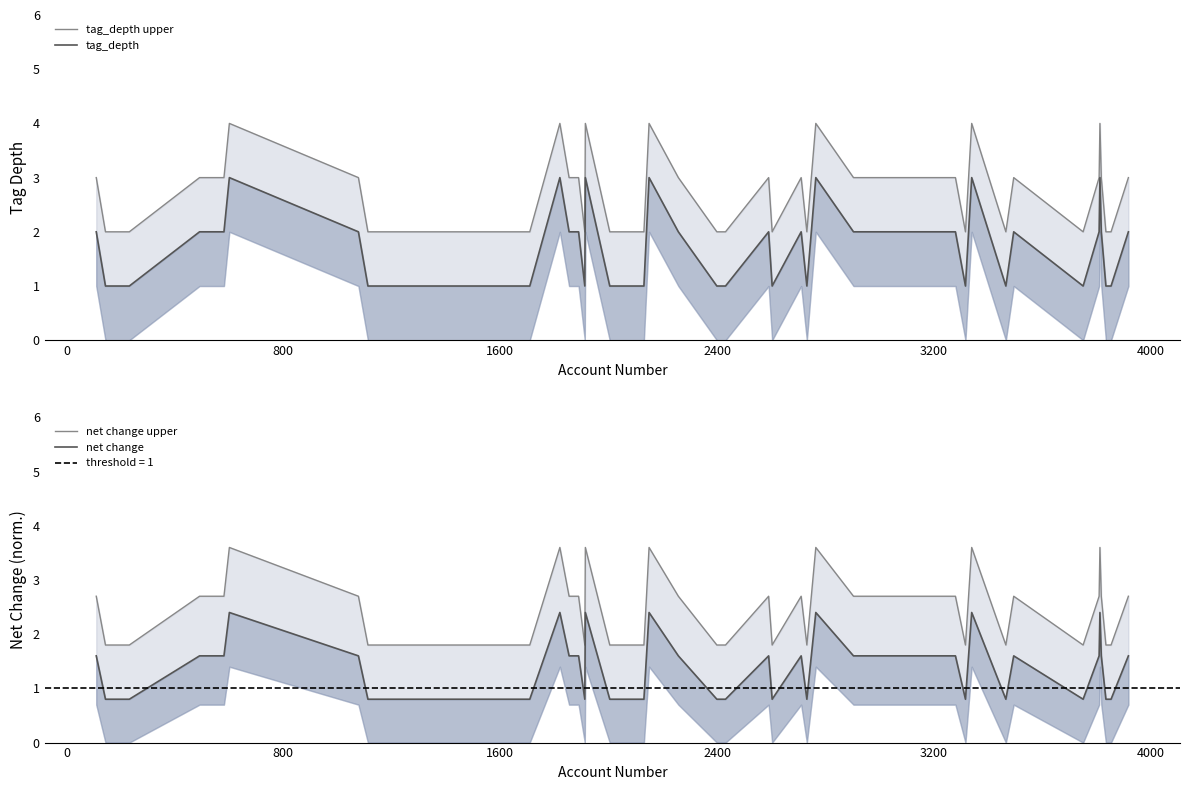

How many distinct data groups are displayed?

4